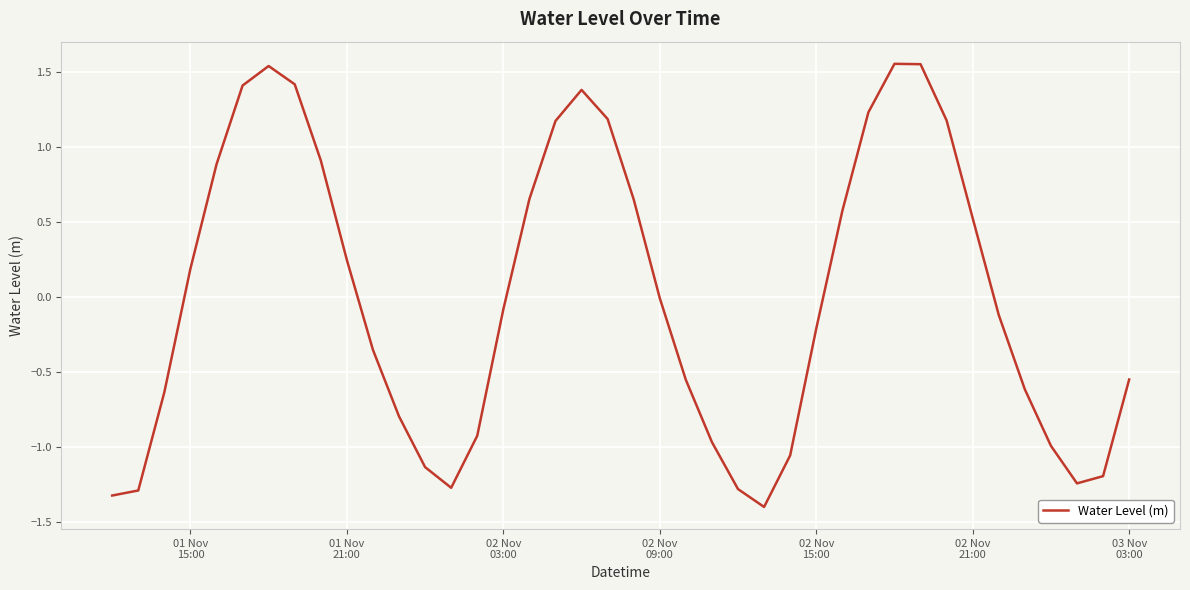

What is the difference between the maximum and minimum values?

3.0